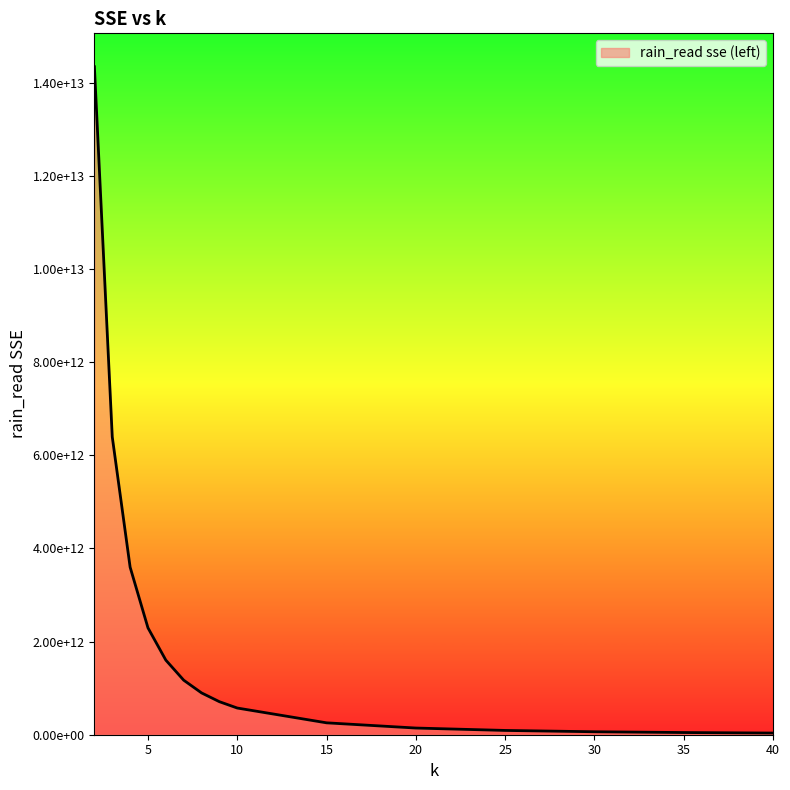

What is the maximum value shown in the chart?

14347971567769.9